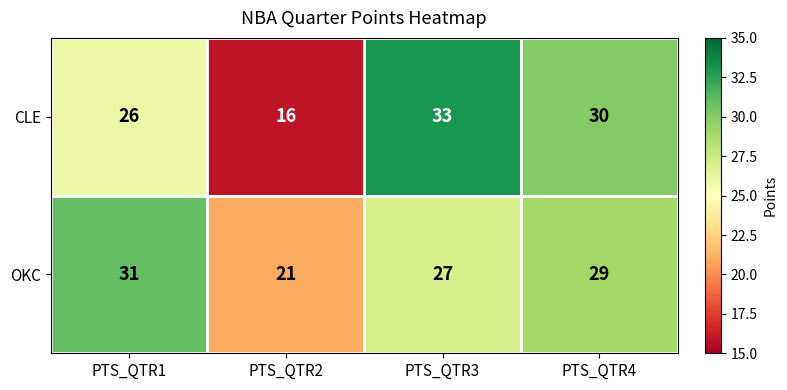

How many distinct data groups are displayed?

2